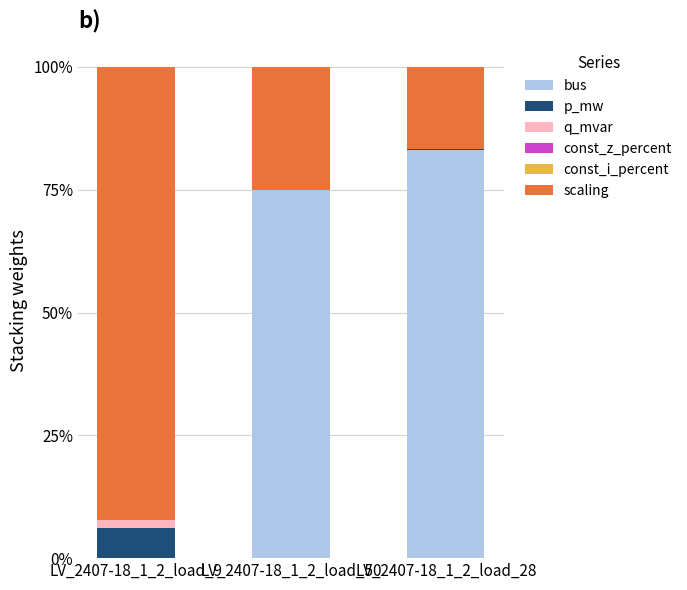

Rank the series by their maximum value, from highest to lowest.

scaling, bus, p_mw, q_mvar, const_z_percent, const_i_percent